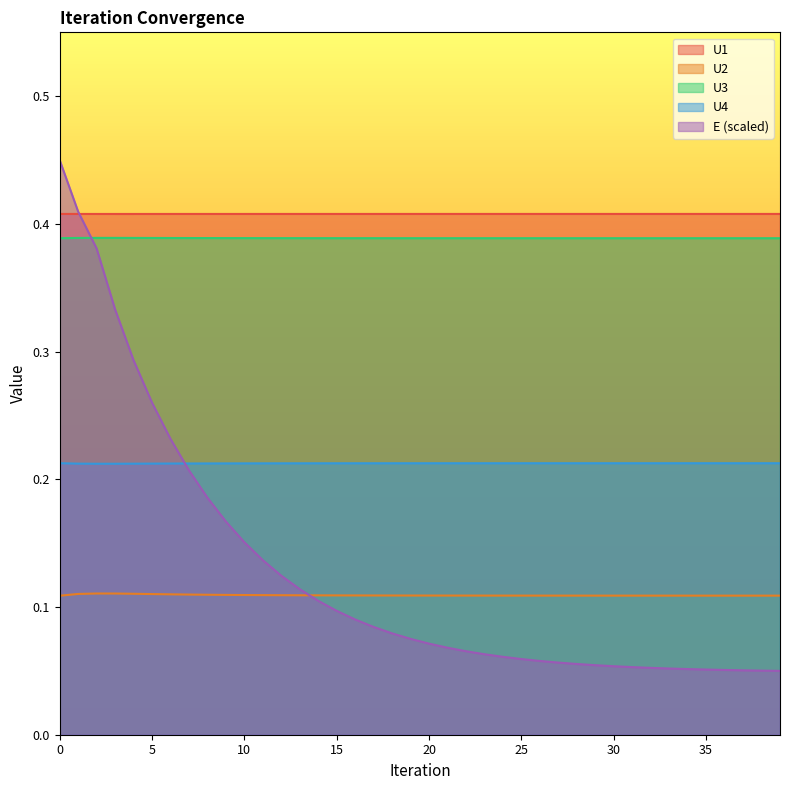

Which series changed the most between 12 and 27?

E